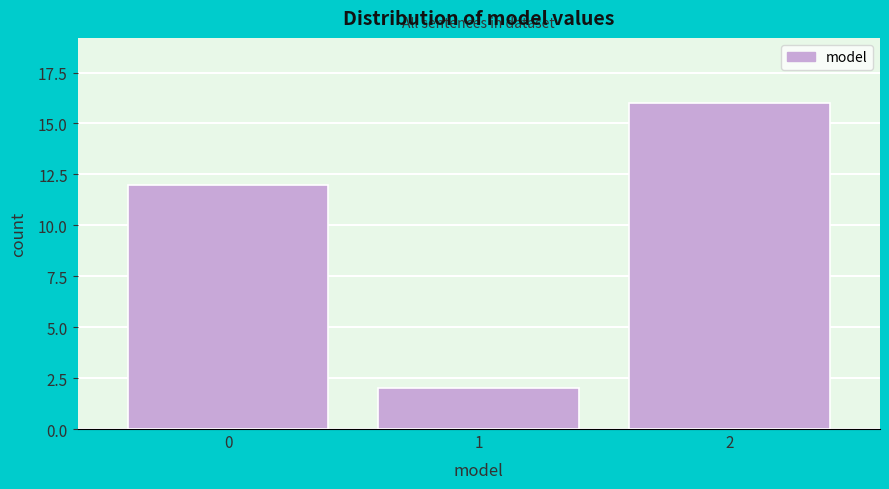

Reading left to right, extract all data points from this chart.

12	2	16